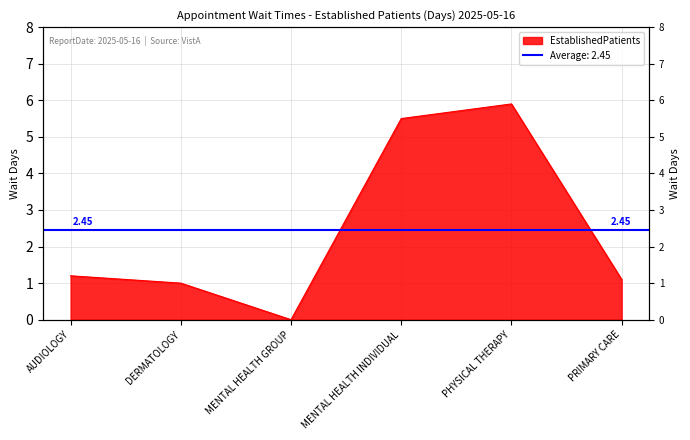

What is the sum of the values at PHYSICAL THERAPY and PRIMARY CARE?

7.0